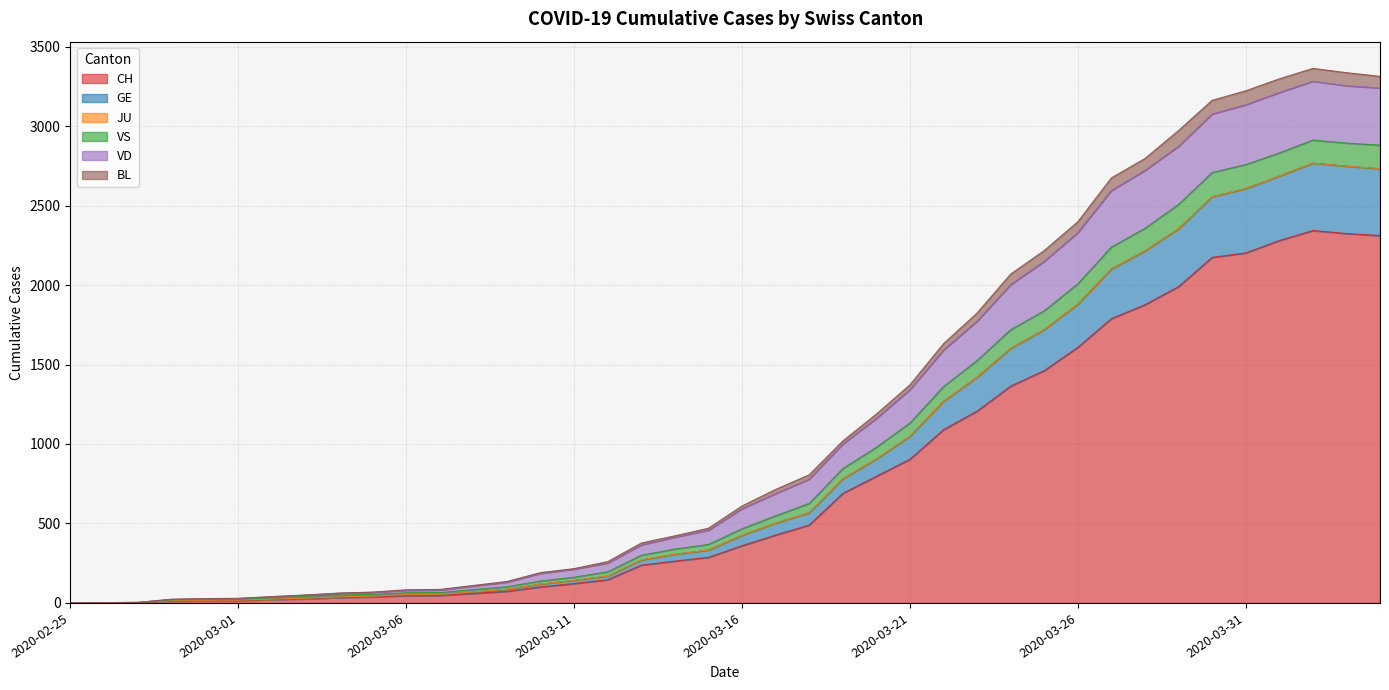

What is the maximum value for CH?

2343